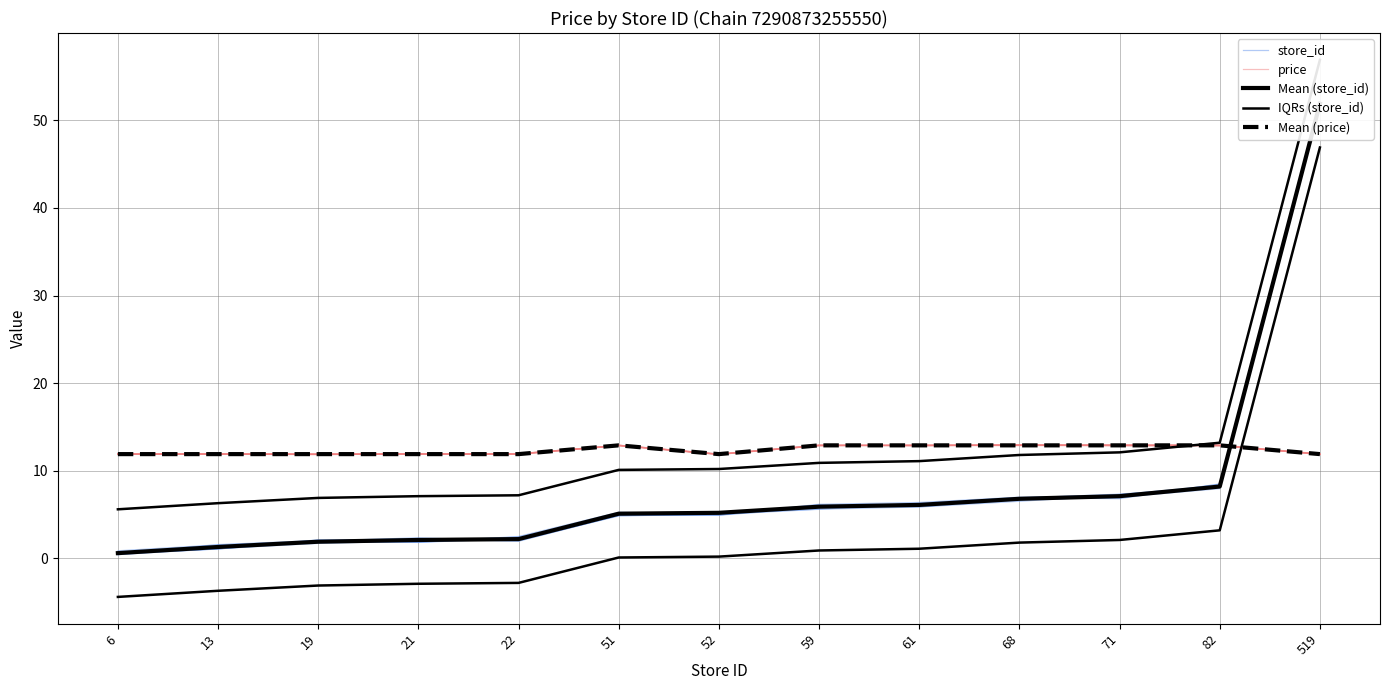

Which category has the highest value in the IQRs (store_id) series?

519